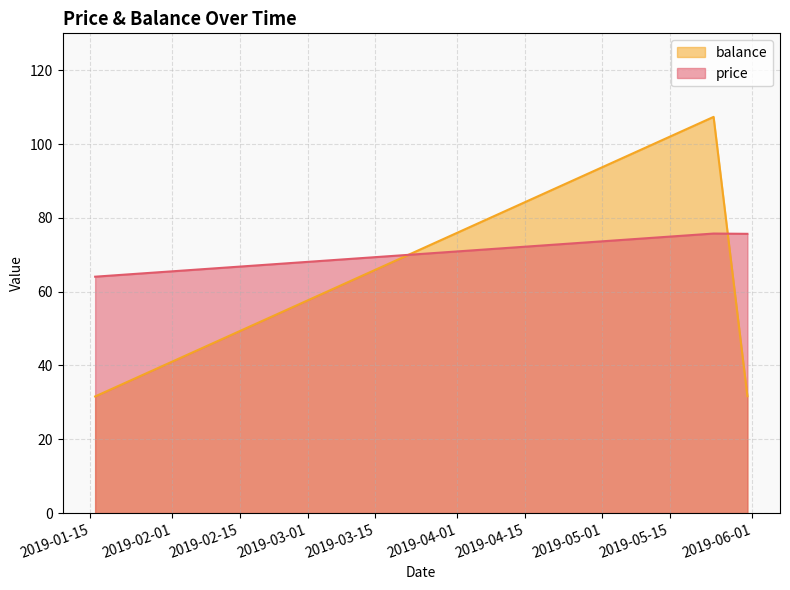

The price series shows 26.0 at 2019-05-31. True or false?

False